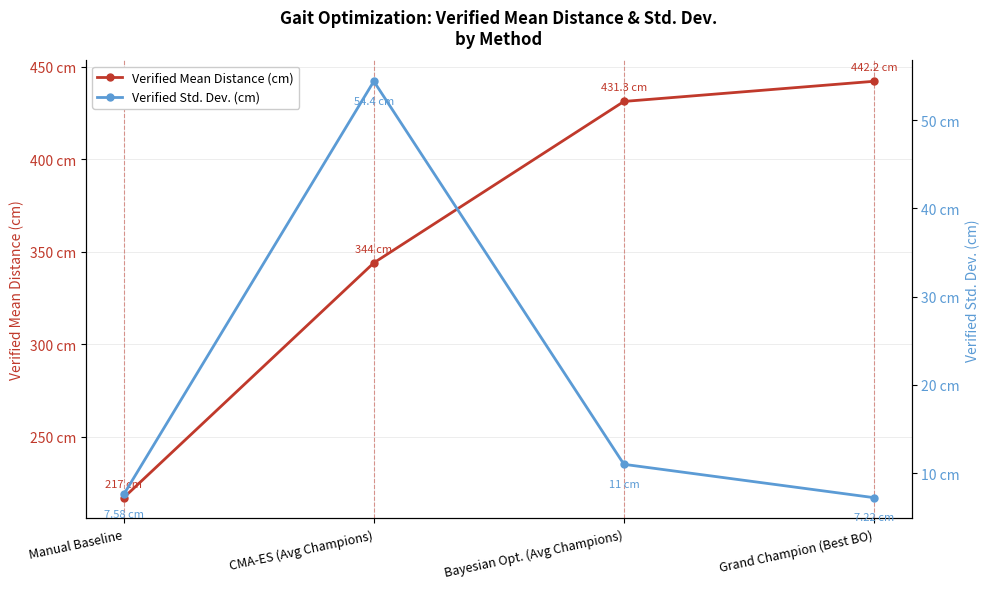

What are all the series names shown in the legend?

Verified Mean Distance (cm), Verified Std. Dev. (cm)